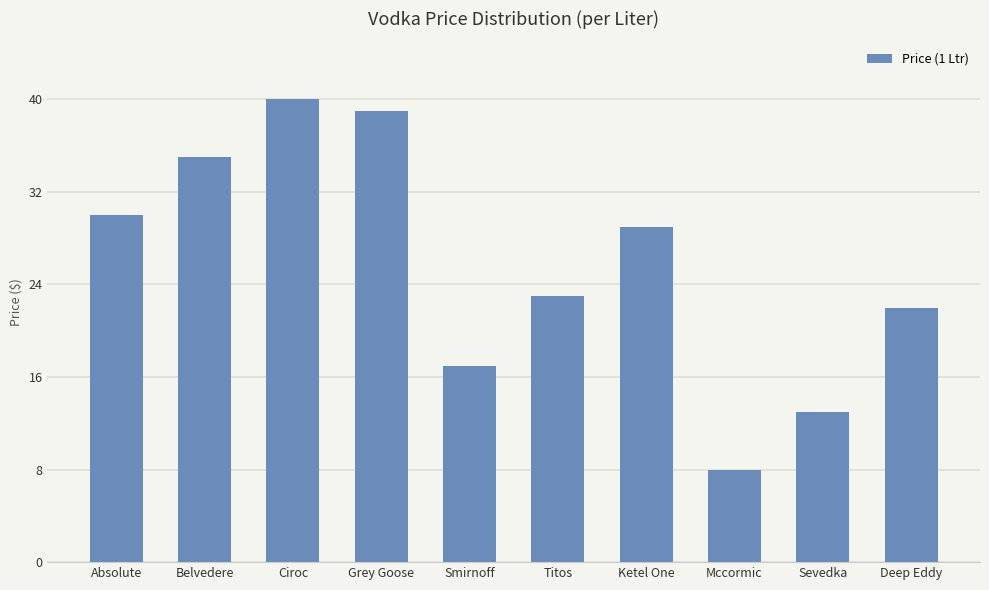

What is the value of the 5th bar from the left?

17.0